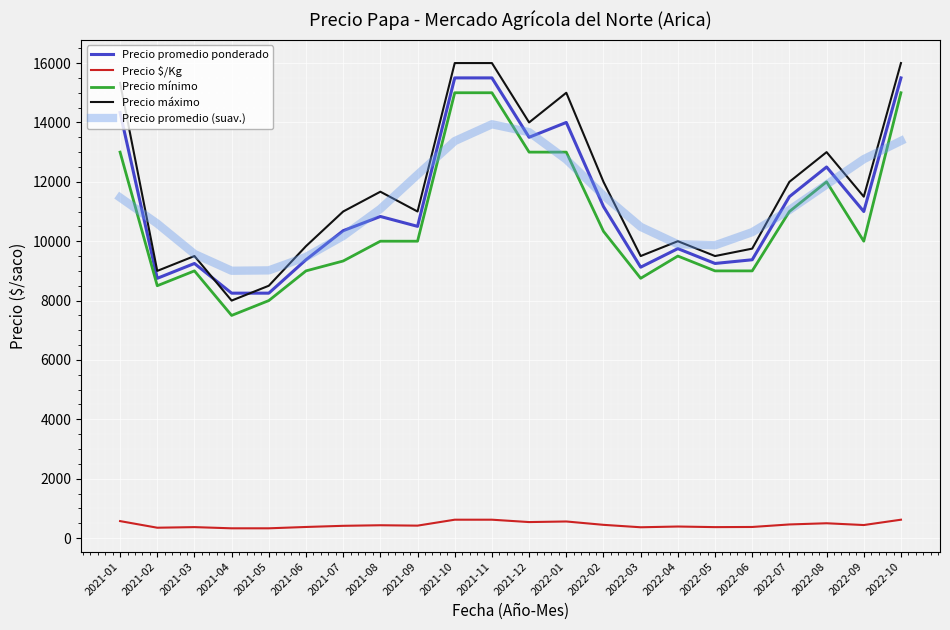

What are all the series names shown in the legend?

Precio promedio ponderado, Precio $/Kg, Precio mínimo, Precio máximo, Precio promedio (suav.)